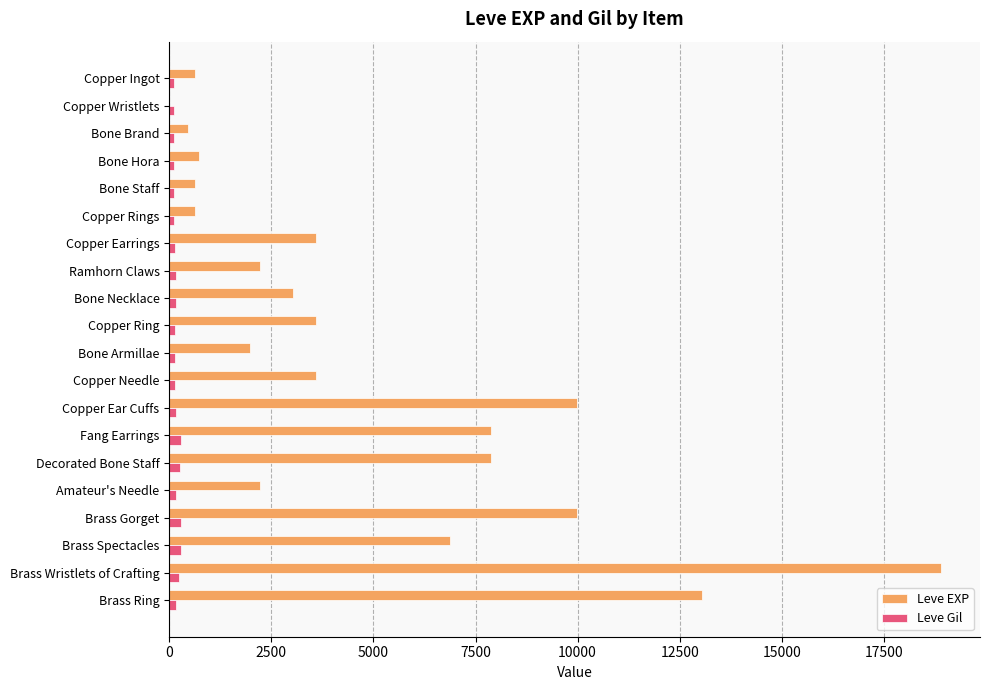

Between Decorated Bone Staff and Brass Ring, which series saw the biggest shift?

Leve EXP